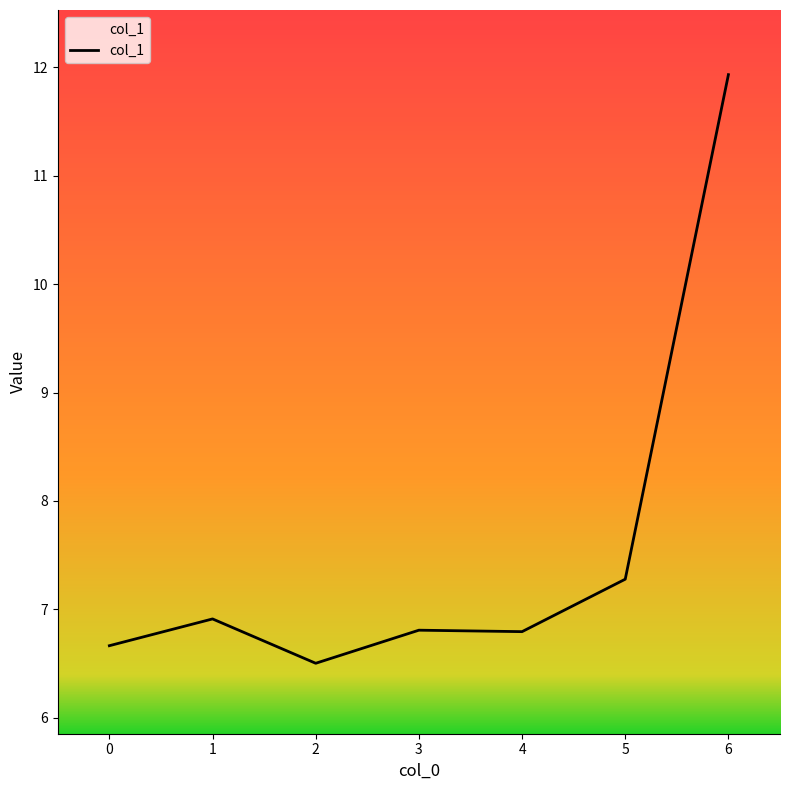

Does the chart display data point markers on the line(s)?

No